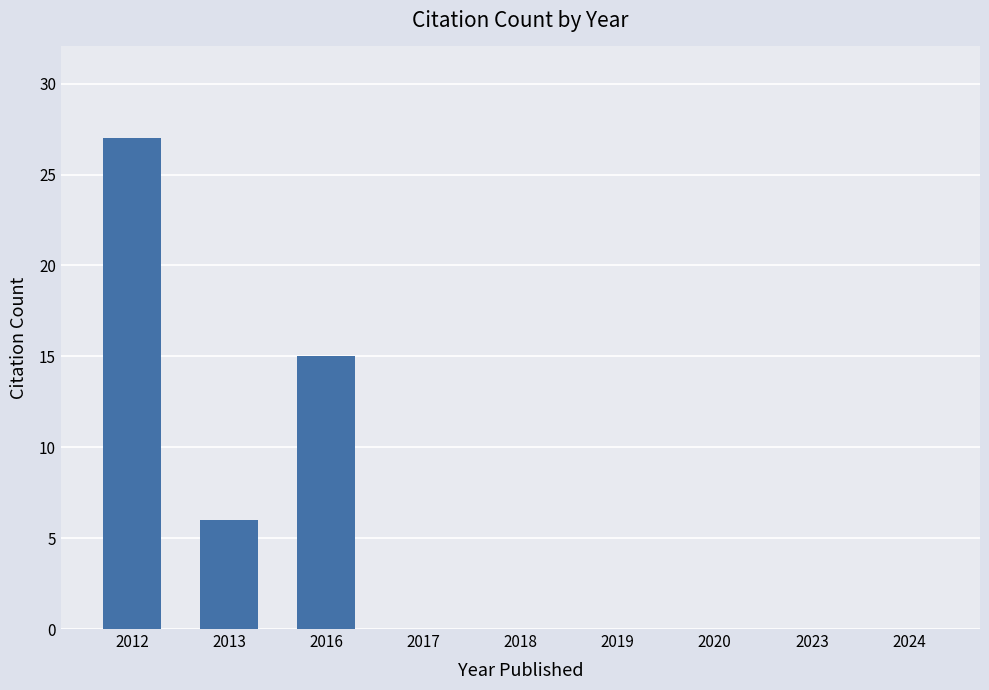

What is the change in value from 2013 to 2018?

-6